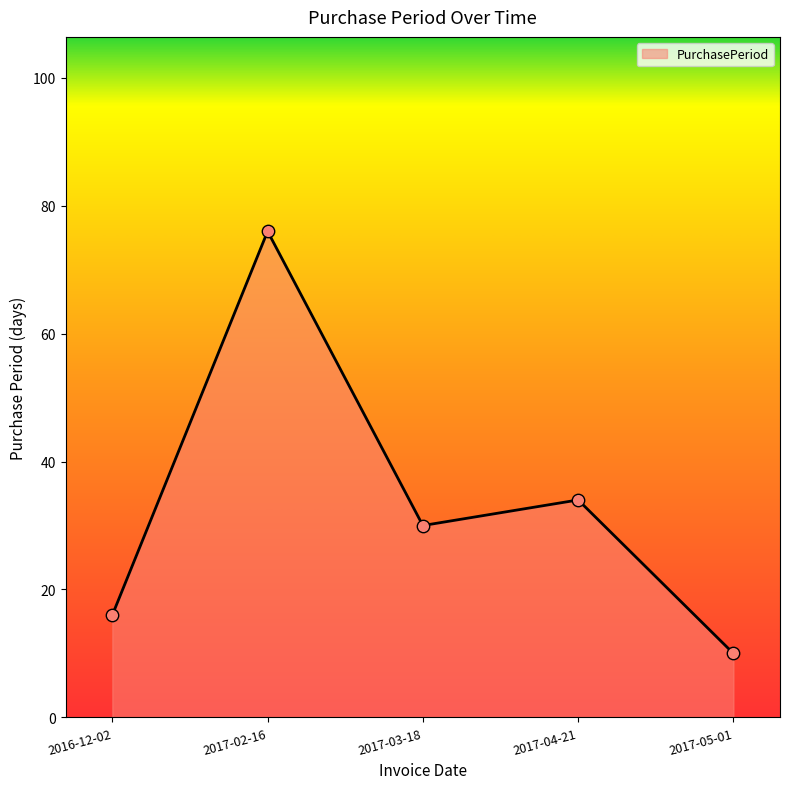

Which has a higher value, 2017-03-18 or 2016-12-02?

2017-03-18